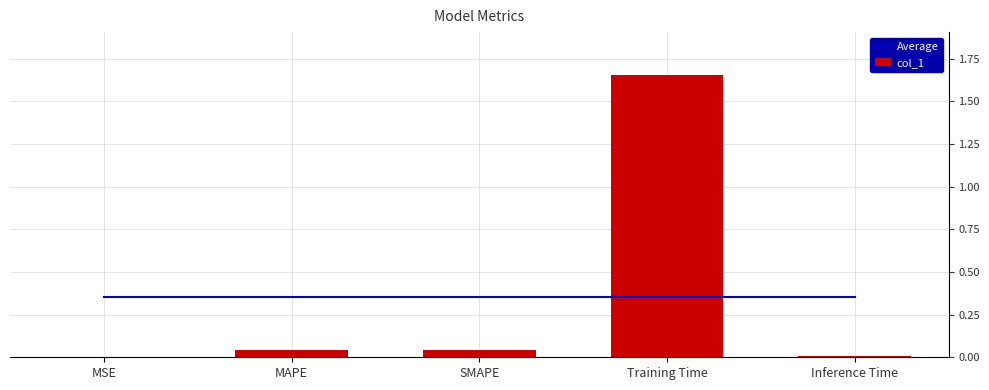

What is the total value across all series at Inference Time?

0.4